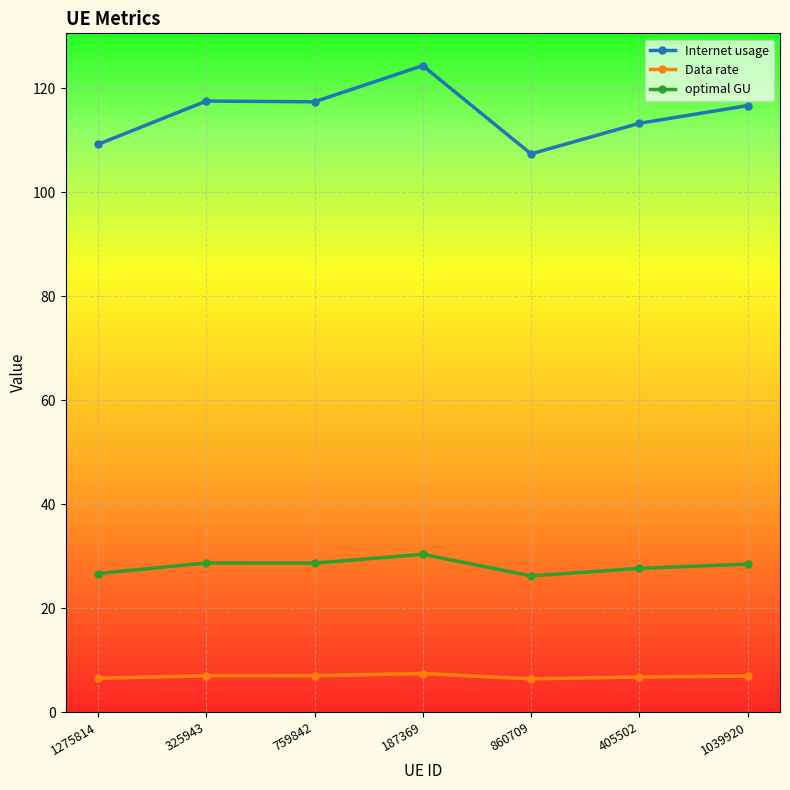

Rank the series by their maximum value, from lowest to highest.

Data rate, optimal GU, Internet usage